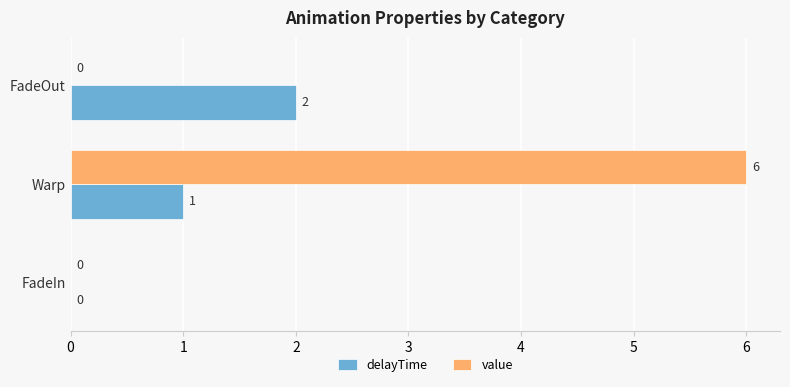

Between Warp and FadeOut, which series saw the biggest shift?

value